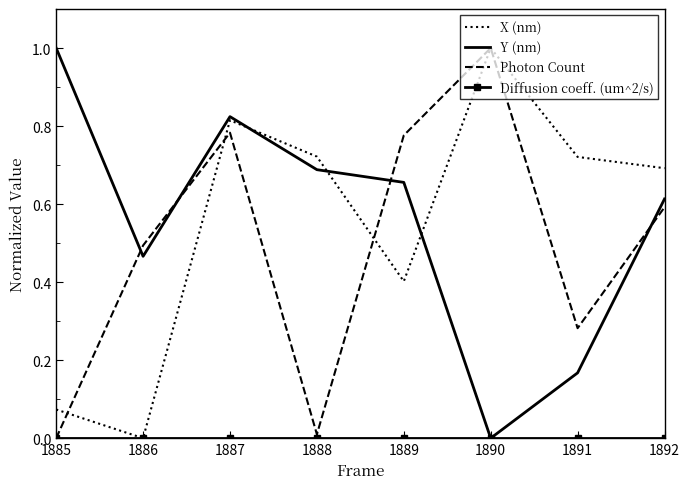

Which series changed the most between 1888 and 1892?

Photon Count